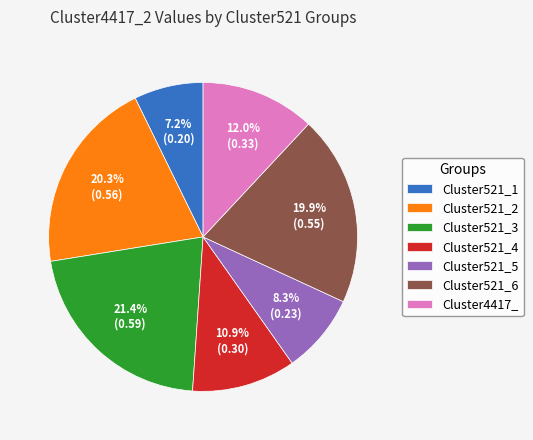

To the nearest percent, what is the difference between the largest and smallest slice percentages?

14%